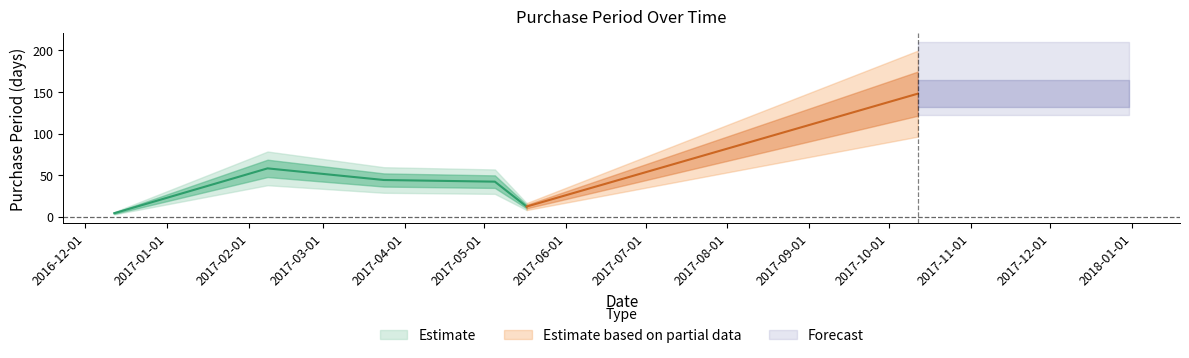

How many lines are shown in the chart?

1